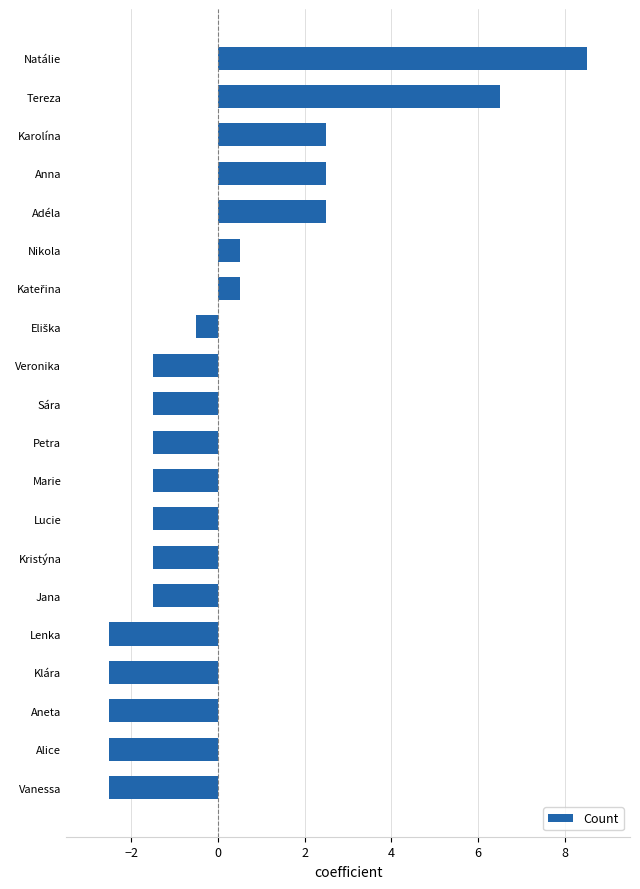

What is the maximum value shown in the chart?

8.5